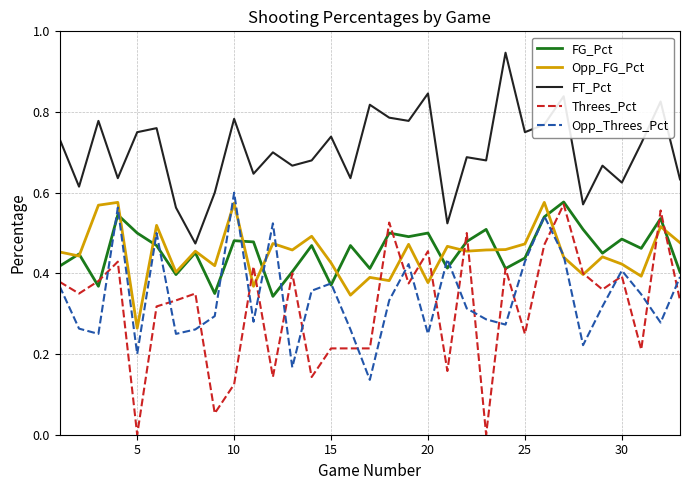

Which series has the largest total across all categories?

FT_Pct